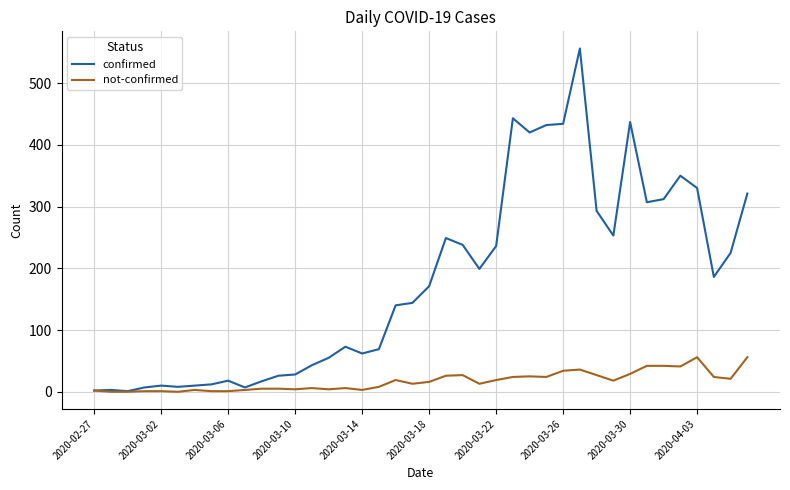

Rank the series by their average value, from highest to lowest.

confirmed, not-confirmed